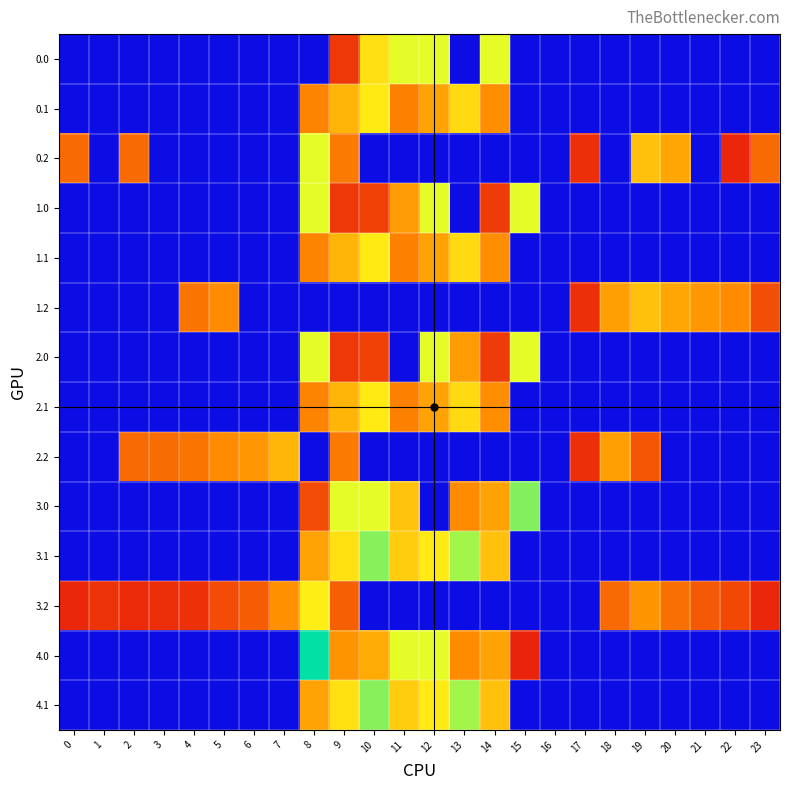

Reading left to right, what are all the values shown in this chart?

0.0: 0=0.0	1=0.0	2=0.0	3=0.0	4=0.0	5=0.0	6=0.0	7=0.0	8=0.0	9=52.2	10=306.7	11=374.0	12=374.0	13=0.0	14=374.0	15=0.0	16=0.0	17=0.0	18=0.0	19=0.0	20=0.0	21=0.0	22=0.0	23=0.0
0.1: 0=0.0	1=0.0	2=0.0	3=0.0	4=0.0	5=0.0	6=0.0	7=0.0	8=145.9	9=226.5	10=321.7	11=142.5	12=191.7	13=293.7	14=155.6	15=0.0	16=0.0	17=0.0	18=0.0	19=0.0	20=0.0	21=0.0	22=0.0	23=0.0
0.2: 0=112.9	1=0.0	2=114.5	3=0.0	4=0.0	5=0.0	6=0.0	7=0.0	8=374.0	9=132.8	10=0.0	11=0.0	12=0.0	13=0.0	14=0.0	15=0.0	16=0.0	17=40.8	18=0.0	19=249.1	20=200.8	21=0.0	22=33.1	23=112.5
1.0: 0=0.0	1=0.0	2=0.0	3=0.0	4=0.0	5=0.0	6=0.0	7=0.0	8=374.0	9=52.2	10=64.7	11=183.3	12=374.0	13=0.0	14=58.7	15=374.0	16=0.0	17=0.0	18=0.0	19=0.0	20=0.0	21=0.0	22=0.0	23=0.0
1.1: 0=0.0	1=0.0	2=0.0	3=0.0	4=0.0	5=0.0	6=0.0	7=0.0	8=145.9	9=226.5	10=321.7	11=142.5	12=191.7	13=293.7	14=155.6	15=0.0	16=0.0	17=0.0	18=0.0	19=0.0	20=0.0	21=0.0	22=0.0	23=0.0
1.2: 0=0.0	1=0.0	2=0.0	3=0.0	4=125.6	5=155.1	6=0.0	7=0.0	8=0.0	9=0.0	10=0.0	11=0.0	12=0.0	13=0.0	14=0.0	15=0.0	16=0.0	17=40.8	18=190.8	19=249.1	20=200.8	21=173.6	22=152.6	23=82.1
2.0: 0=0.0	1=0.0	2=0.0	3=0.0	4=0.0	5=0.0	6=0.0	7=0.0	8=374.0	9=52.2	10=64.7	11=0.0	12=374.0	13=183.3	14=58.7	15=374.0	16=0.0	17=0.0	18=0.0	19=0.0	20=0.0	21=0.0	22=0.0	23=0.0
2.1: 0=0.0	1=0.0	2=0.0	3=0.0	4=0.0	5=0.0	6=0.0	7=0.0	8=145.9	9=226.5	10=321.7	11=142.5	12=191.7	13=293.7	14=155.6	15=0.0	16=0.0	17=0.0	18=0.0	19=0.0	20=0.0	21=0.0	22=0.0	23=0.0
2.2: 0=0.0	1=0.0	2=114.5	3=119.0	4=125.6	5=155.1	6=172.9	7=228.9	8=0.0	9=132.8	10=0.0	11=0.0	12=0.0	13=0.0	14=0.0	15=0.0	16=0.0	17=40.8	18=190.8	19=90.1	20=0.0	21=0.0	22=0.0	23=0.0
3.0: 0=0.0	1=0.0	2=0.0	3=0.0	4=0.0	5=0.0	6=0.0	7=0.0	8=78.6	9=647.0	10=647.0	11=254.2	12=0.0	13=155.3	14=192.2	15=587.6	16=0.0	17=0.0	18=0.0	19=0.0	20=0.0	21=0.0	22=0.0	23=0.0
3.1: 0=0.0	1=0.0	2=0.0	3=0.0	4=0.0	5=0.0	6=0.0	7=0.0	8=192.9	9=306.8	10=429.6	11=268.4	12=320.9	13=411.9	14=250.4	15=0.0	16=0.0	17=0.0	18=0.0	19=0.0	20=0.0	21=0.0	22=0.0	23=0.0
3.2: 0=34.9	1=49.3	2=36.5	3=41.0	4=47.6	5=77.6	6=98.6	7=163.4	8=329.2	9=103.2	10=0.0	11=0.0	12=0.0	13=0.0	14=0.0	15=0.0	16=0.0	17=0.0	18=114.5	19=169.9	20=122.8	21=95.6	22=74.6	23=34.5
4.0: 0=0.0	1=0.0	2=0.0	3=0.0	4=0.0	5=0.0	6=0.0	7=0.0	8=508.9	9=170.3	10=211.3	11=647.0	12=647.0	13=155.3	14=192.2	15=29.9	16=0.0	17=0.0	18=0.0	19=0.0	20=0.0	21=0.0	22=0.0	23=0.0
4.1: 0=0.0	1=0.0	2=0.0	3=0.0	4=0.0	5=0.0	6=0.0	7=0.0	8=192.9	9=306.8	10=429.6	11=268.4	12=320.9	13=411.9	14=250.4	15=0.0	16=0.0	17=0.0	18=0.0	19=0.0	20=0.0	21=0.0	22=0.0	23=0.0